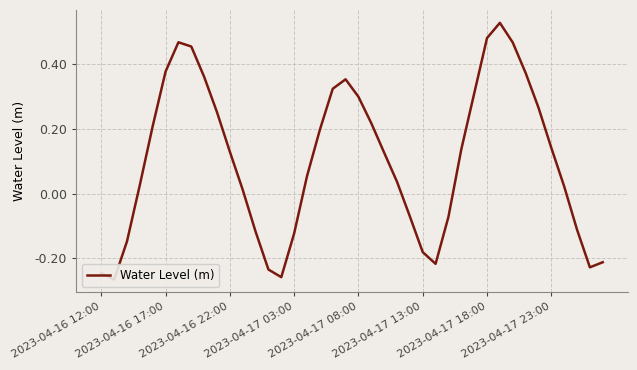

Count the number of data series in this chart.

1